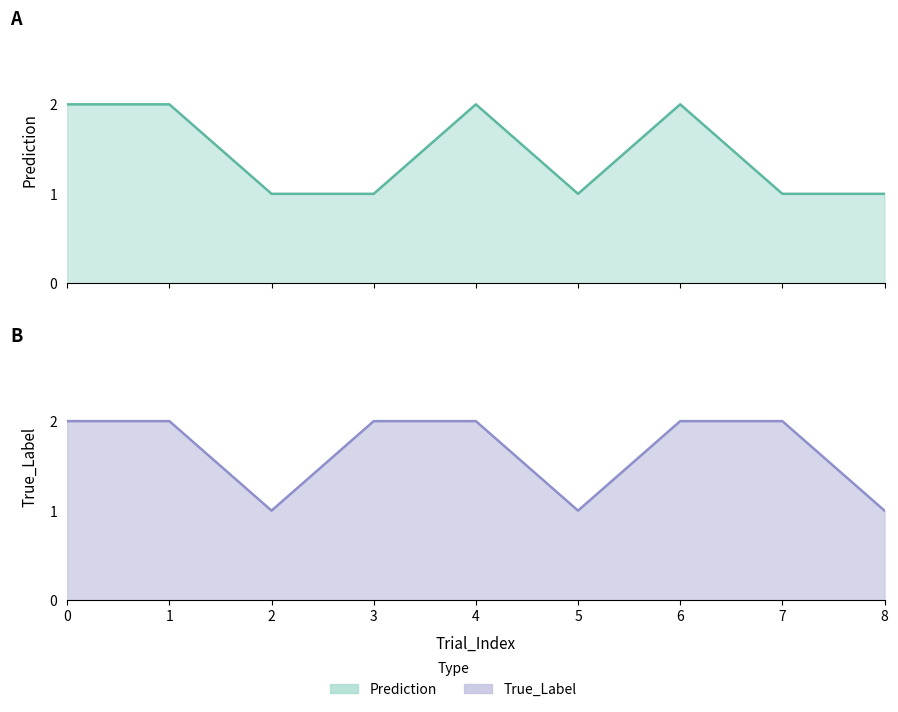

List the series in order of their peak value, lowest first.

Prediction, True_Label